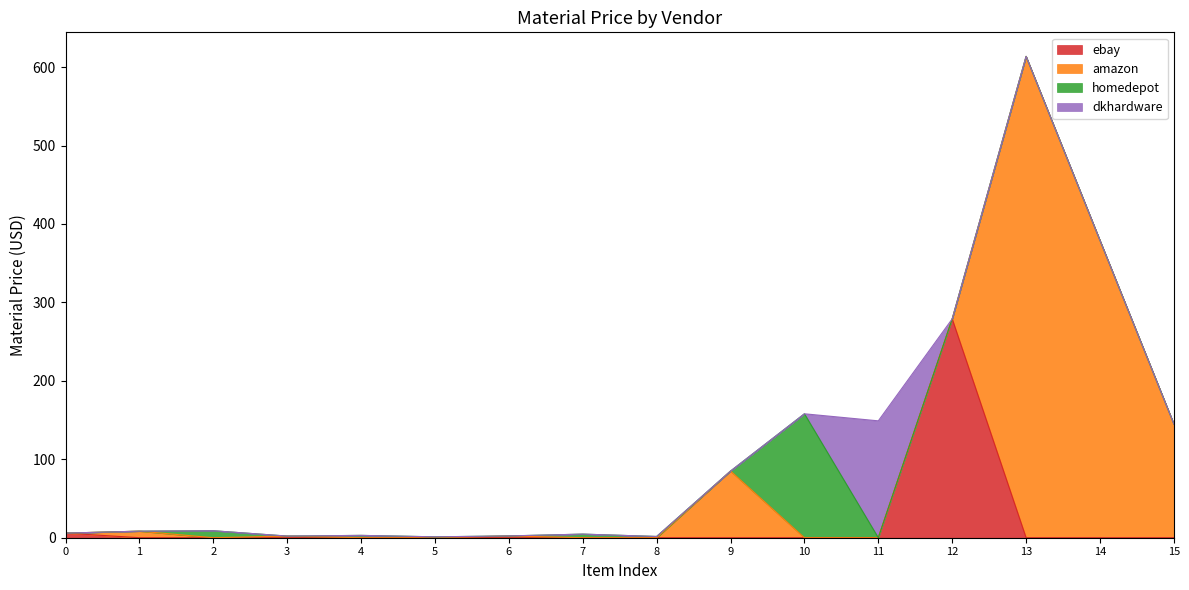

The ebay series shows 168.1 at 11. True or false?

False